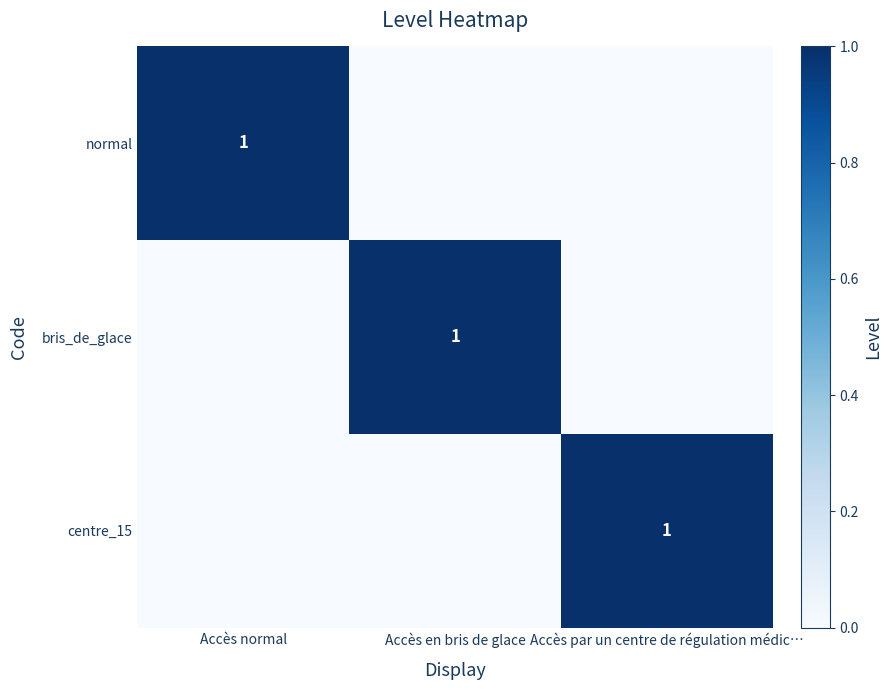

Is it true that bris_de_glace equals 1 at Accès en bris de glace?

True